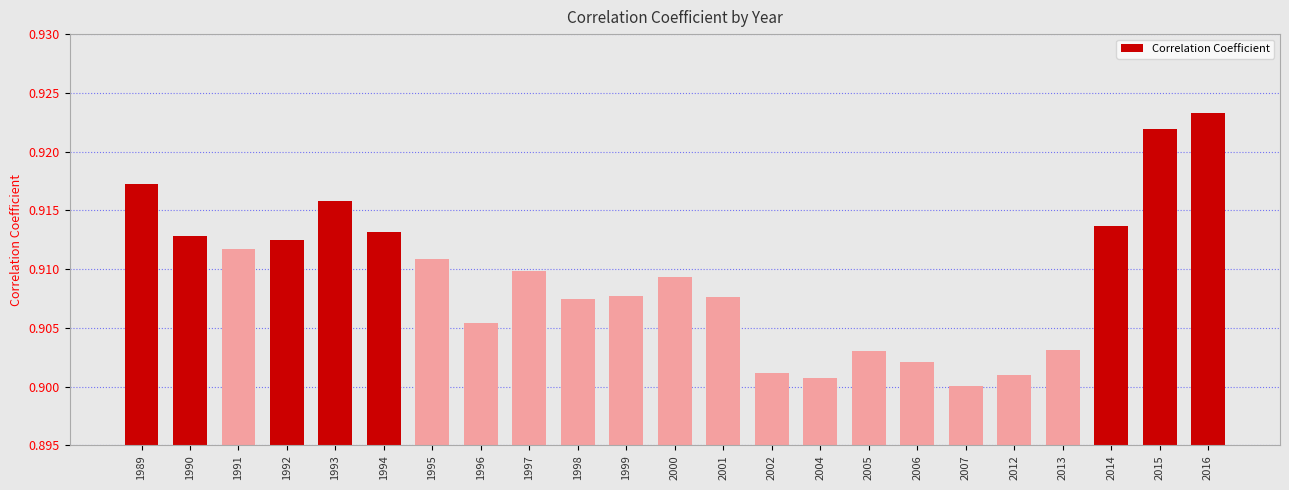

Which category has the highest value across all series?

2016